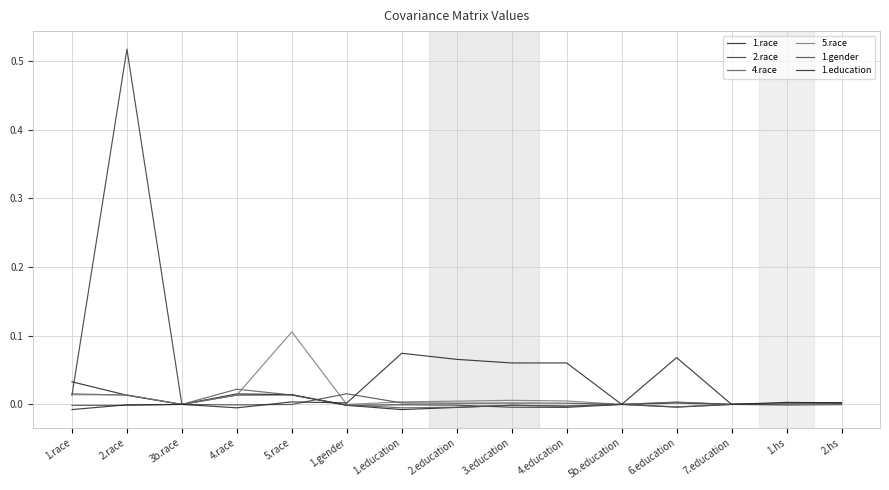

What is the label of the 14th point from the right?

2.race